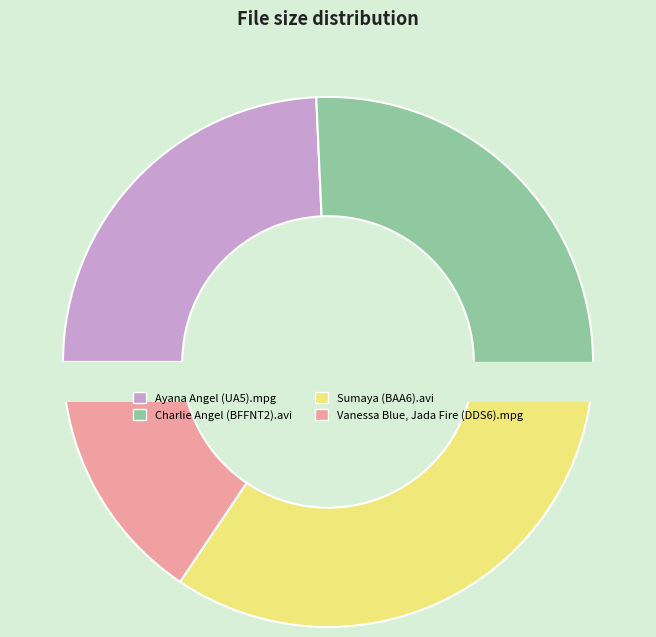

What is the total percentage of Ayana Angel (UA5).mpg and Vanessa Blue, Jada Fire (DDS6).mpg?

39.9%